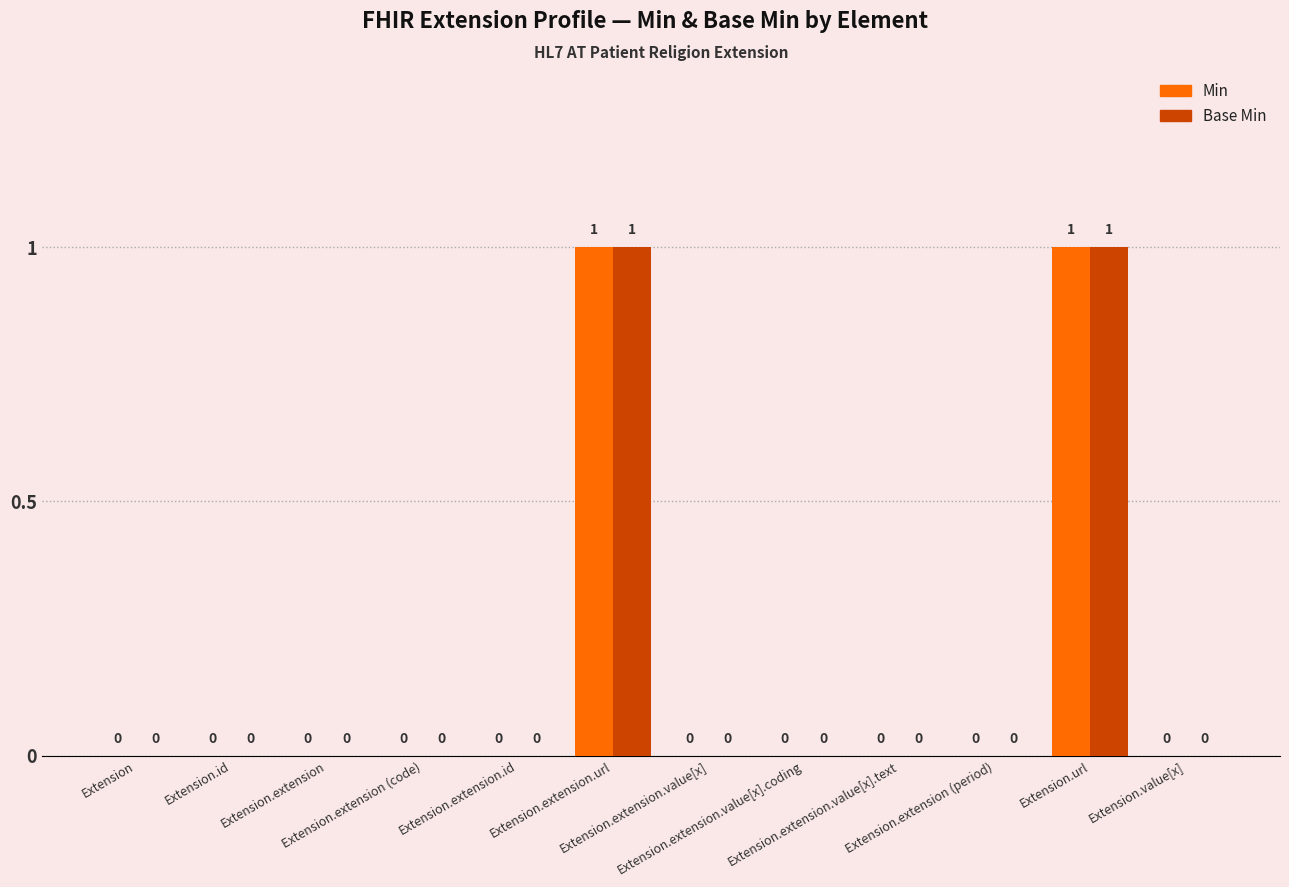

How many Base Min values are between 0 and 1?

12